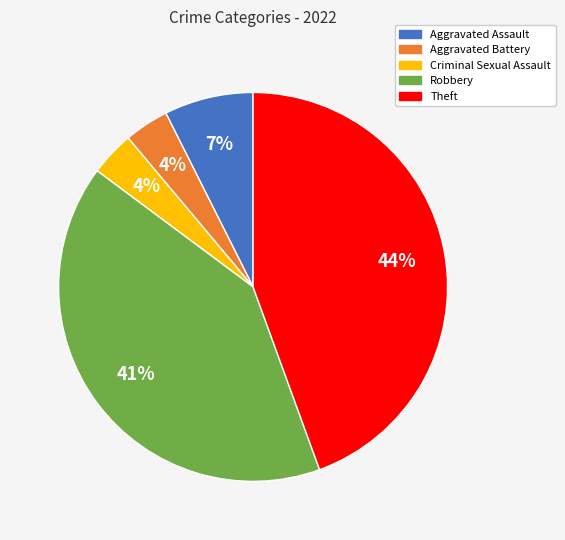

What percentage is the Criminal Sexual Assault slice, to the nearest percent?

4%